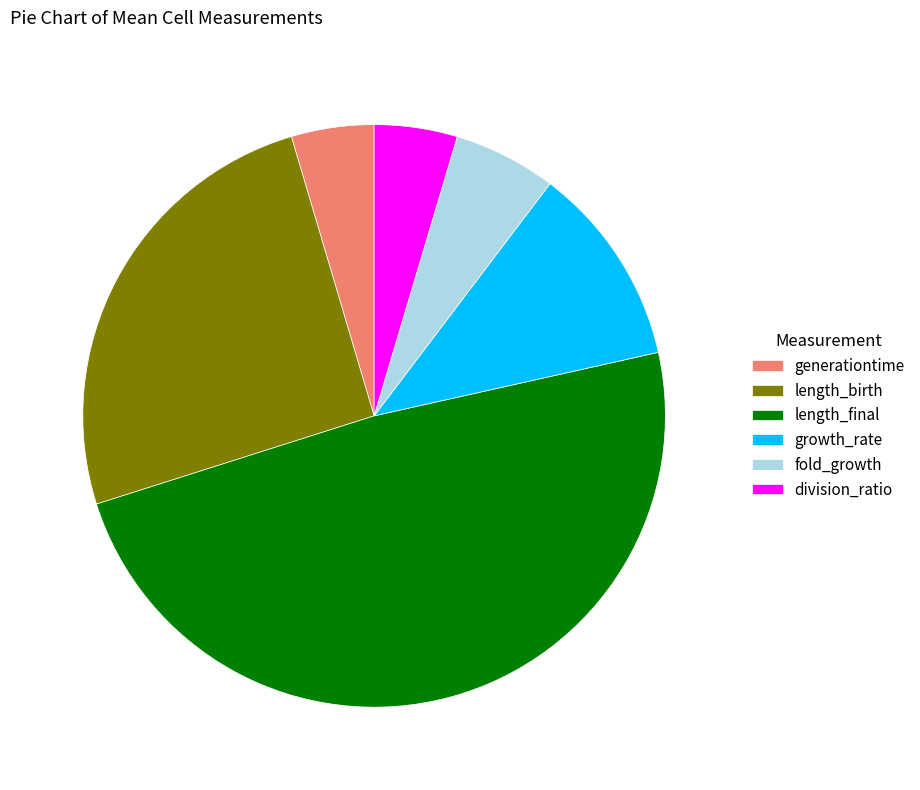

Approximately how many times larger is the value at division_ratio compared to growth_rate?

0.4